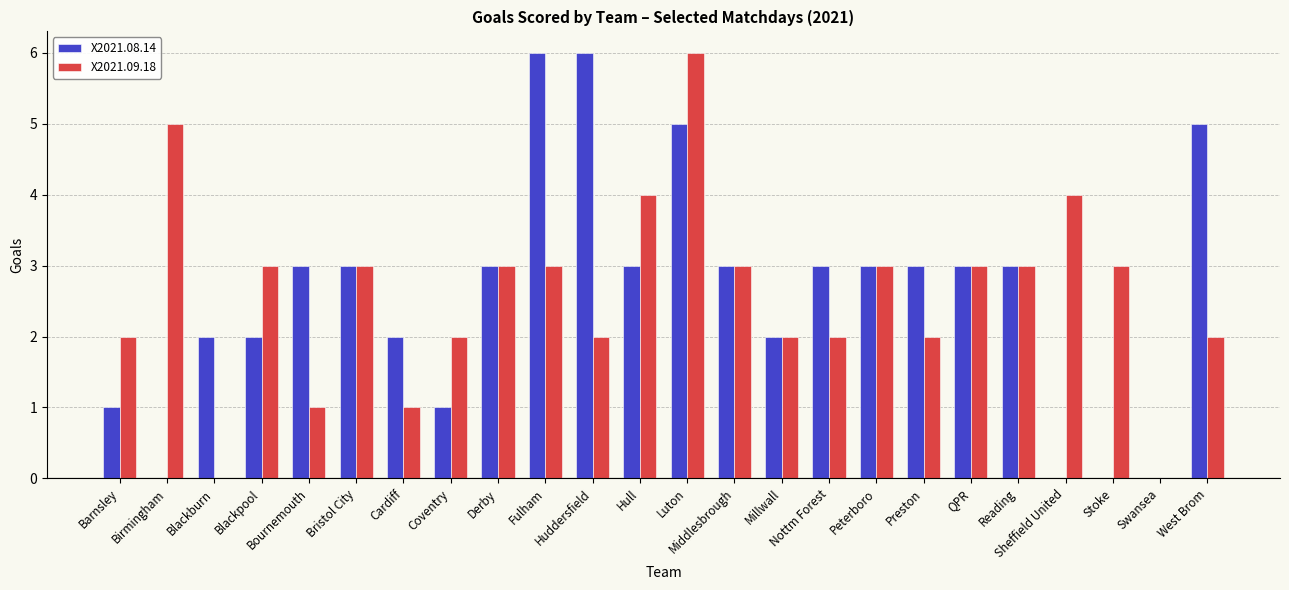

What is the sum of all X2021.09.18 values?

62